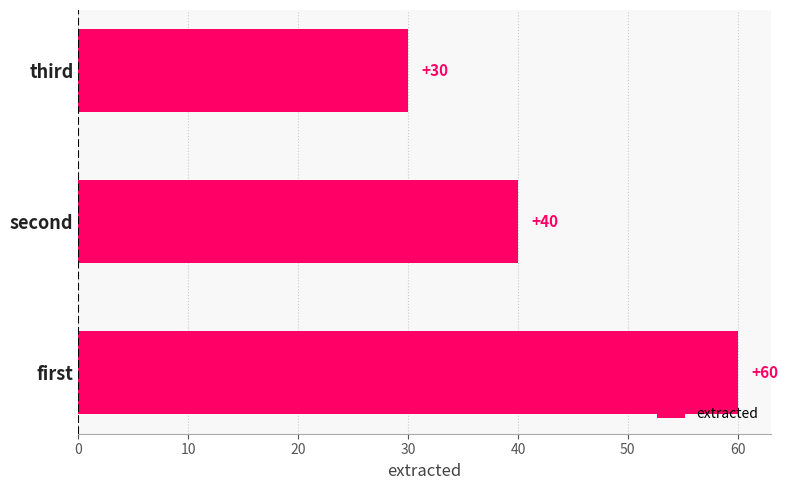

Are the bars grouped side by side (vs. stacked)?

No